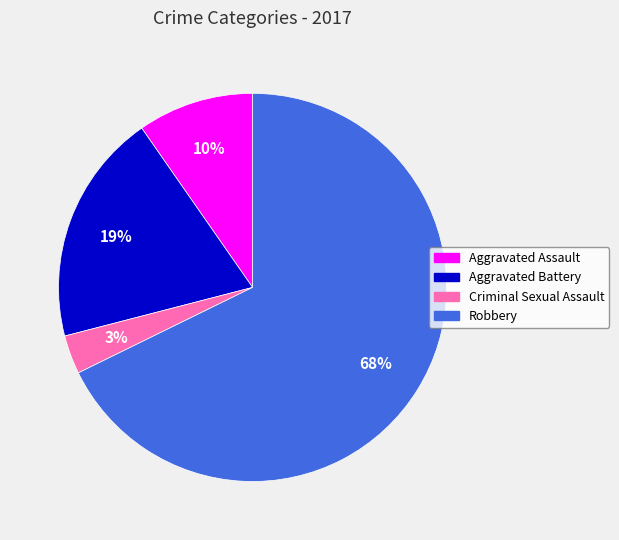

What percentage is the Aggravated Assault slice, to the nearest percent?

10%